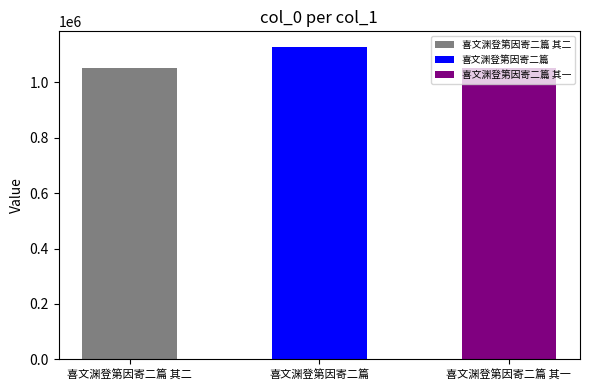

What is the sum of all values?

3231956